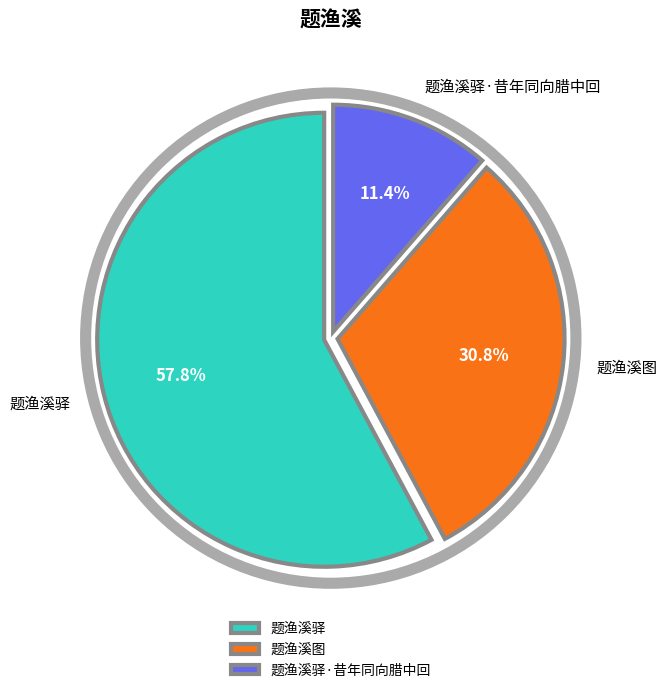

To the nearest percent, what is the difference between the largest and smallest slice percentages?

46%